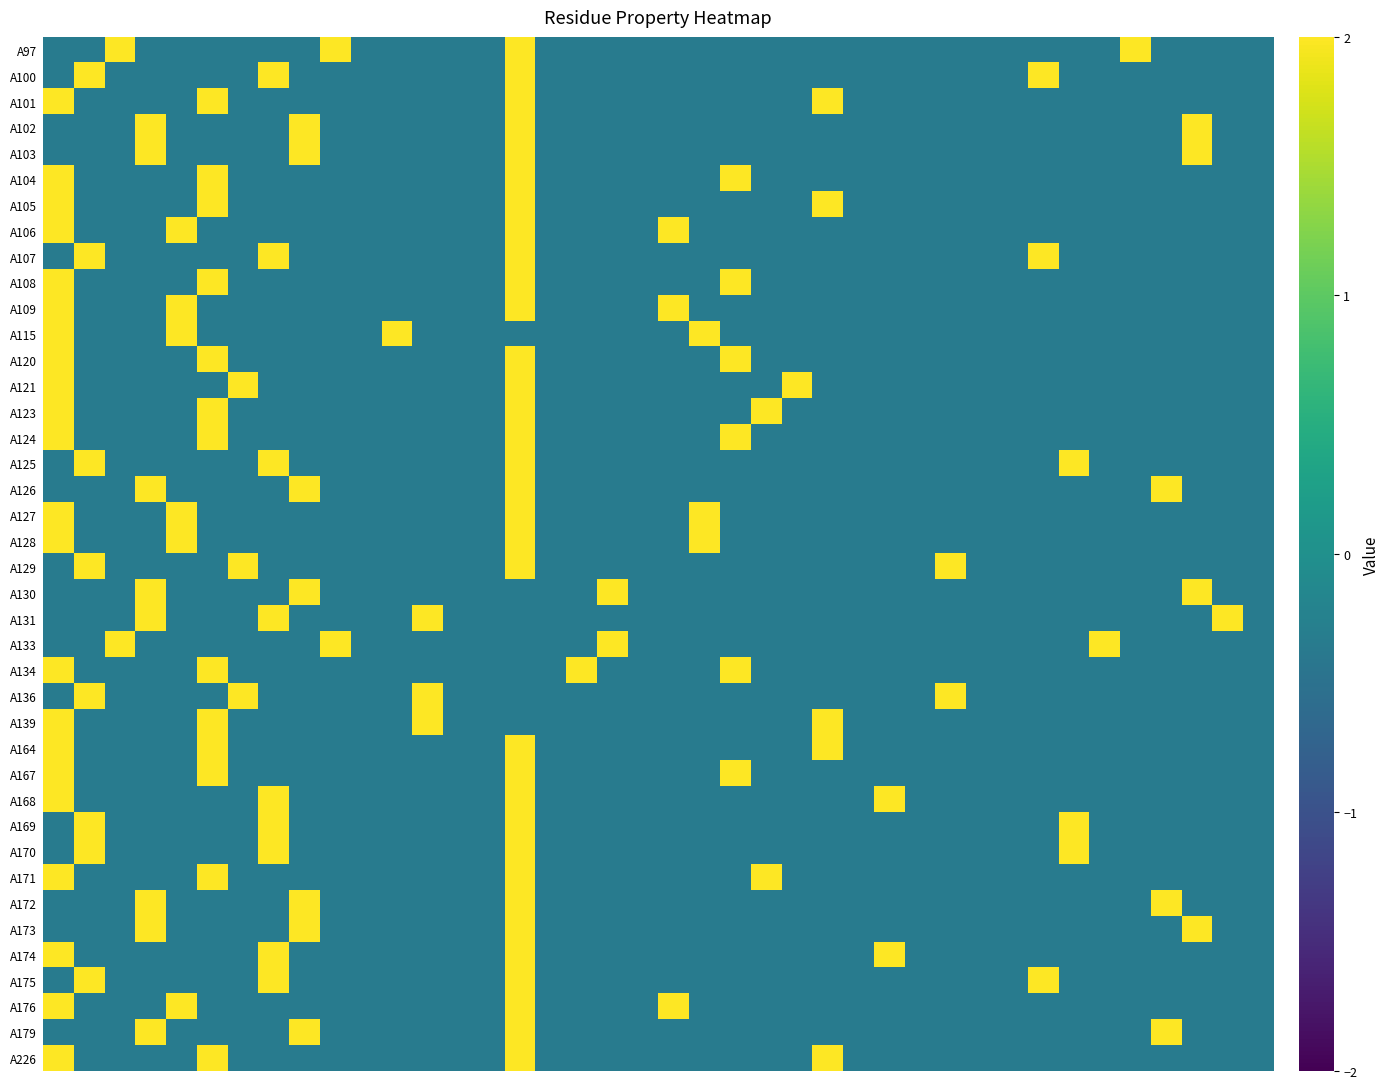

Reading left to right, list all the values displayed in this chart.

A97: -0.3	-0.3	3.0	-0.3	-0.3	-0.3	-0.3	-0.3	-0.3	3.0	-0.3	-0.3	-0.3	-0.3	-0.3	3.0	-0.3	-0.3	-0.3	-0.3	-0.3	-0.3	-0.3	-0.3	-0.3	-0.3	-0.3	-0.3	-0.3	-0.3	-0.3	-0.3	-0.3	-0.3	-0.3	3.0	-0.3	-0.3	-0.3	-0.3
A100: -0.3	3.0	-0.3	-0.3	-0.3	-0.3	-0.3	3.0	-0.3	-0.3	-0.3	-0.3	-0.3	-0.3	-0.3	3.0	-0.3	-0.3	-0.3	-0.3	-0.3	-0.3	-0.3	-0.3	-0.3	-0.3	-0.3	-0.3	-0.3	-0.3	-0.3	-0.3	3.0	-0.3	-0.3	-0.3	-0.3	-0.3	-0.3	-0.3
A101: 3.0	-0.3	-0.3	-0.3	-0.3	3.0	-0.3	-0.3	-0.3	-0.3	-0.3	-0.3	-0.3	-0.3	-0.3	3.0	-0.3	-0.3	-0.3	-0.3	-0.3	-0.3	-0.3	-0.3	-0.3	3.0	-0.3	-0.3	-0.3	-0.3	-0.3	-0.3	-0.3	-0.3	-0.3	-0.3	-0.3	-0.3	-0.3	-0.3
A102: -0.3	-0.3	-0.3	3.0	-0.3	-0.3	-0.3	-0.3	3.0	-0.3	-0.3	-0.3	-0.3	-0.3	-0.3	3.0	-0.3	-0.3	-0.3	-0.3	-0.3	-0.3	-0.3	-0.3	-0.3	-0.3	-0.3	-0.3	-0.3	-0.3	-0.3	-0.3	-0.3	-0.3	-0.3	-0.3	-0.3	3.0	-0.3	-0.3
A103: -0.3	-0.3	-0.3	3.0	-0.3	-0.3	-0.3	-0.3	3.0	-0.3	-0.3	-0.3	-0.3	-0.3	-0.3	3.0	-0.3	-0.3	-0.3	-0.3	-0.3	-0.3	-0.3	-0.3	-0.3	-0.3	-0.3	-0.3	-0.3	-0.3	-0.3	-0.3	-0.3	-0.3	-0.3	-0.3	-0.3	3.0	-0.3	-0.3
A104: 3.0	-0.3	-0.3	-0.3	-0.3	3.0	-0.3	-0.3	-0.3	-0.3	-0.3	-0.3	-0.3	-0.3	-0.3	3.0	-0.3	-0.3	-0.3	-0.3	-0.3	-0.3	3.0	-0.3	-0.3	-0.3	-0.3	-0.3	-0.3	-0.3	-0.3	-0.3	-0.3	-0.3	-0.3	-0.3	-0.3	-0.3	-0.3	-0.3
A105: 3.0	-0.3	-0.3	-0.3	-0.3	3.0	-0.3	-0.3	-0.3	-0.3	-0.3	-0.3	-0.3	-0.3	-0.3	3.0	-0.3	-0.3	-0.3	-0.3	-0.3	-0.3	-0.3	-0.3	-0.3	3.0	-0.3	-0.3	-0.3	-0.3	-0.3	-0.3	-0.3	-0.3	-0.3	-0.3	-0.3	-0.3	-0.3	-0.3
A106: 3.0	-0.3	-0.3	-0.3	3.0	-0.3	-0.3	-0.3	-0.3	-0.3	-0.3	-0.3	-0.3	-0.3	-0.3	3.0	-0.3	-0.3	-0.3	-0.3	3.0	-0.3	-0.3	-0.3	-0.3	-0.3	-0.3	-0.3	-0.3	-0.3	-0.3	-0.3	-0.3	-0.3	-0.3	-0.3	-0.3	-0.3	-0.3	-0.3
A107: -0.3	3.0	-0.3	-0.3	-0.3	-0.3	-0.3	3.0	-0.3	-0.3	-0.3	-0.3	-0.3	-0.3	-0.3	3.0	-0.3	-0.3	-0.3	-0.3	-0.3	-0.3	-0.3	-0.3	-0.3	-0.3	-0.3	-0.3	-0.3	-0.3	-0.3	-0.3	3.0	-0.3	-0.3	-0.3	-0.3	-0.3	-0.3	-0.3
A108: 3.0	-0.3	-0.3	-0.3	-0.3	3.0	-0.3	-0.3	-0.3	-0.3	-0.3	-0.3	-0.3	-0.3	-0.3	3.0	-0.3	-0.3	-0.3	-0.3	-0.3	-0.3	3.0	-0.3	-0.3	-0.3	-0.3	-0.3	-0.3	-0.3	-0.3	-0.3	-0.3	-0.3	-0.3	-0.3	-0.3	-0.3	-0.3	-0.3
A109: 3.0	-0.3	-0.3	-0.3	3.0	-0.3	-0.3	-0.3	-0.3	-0.3	-0.3	-0.3	-0.3	-0.3	-0.3	3.0	-0.3	-0.3	-0.3	-0.3	3.0	-0.3	-0.3	-0.3	-0.3	-0.3	-0.3	-0.3	-0.3	-0.3	-0.3	-0.3	-0.3	-0.3	-0.3	-0.3	-0.3	-0.3	-0.3	-0.3
A115: 3.0	-0.3	-0.3	-0.3	3.0	-0.3	-0.3	-0.3	-0.3	-0.3	-0.3	3.0	-0.3	-0.3	-0.3	-0.3	-0.3	-0.3	-0.3	-0.3	-0.3	3.0	-0.3	-0.3	-0.3	-0.3	-0.3	-0.3	-0.3	-0.3	-0.3	-0.3	-0.3	-0.3	-0.3	-0.3	-0.3	-0.3	-0.3	-0.3
A120: 3.0	-0.3	-0.3	-0.3	-0.3	3.0	-0.3	-0.3	-0.3	-0.3	-0.3	-0.3	-0.3	-0.3	-0.3	3.0	-0.3	-0.3	-0.3	-0.3	-0.3	-0.3	3.0	-0.3	-0.3	-0.3	-0.3	-0.3	-0.3	-0.3	-0.3	-0.3	-0.3	-0.3	-0.3	-0.3	-0.3	-0.3	-0.3	-0.3
A121: 3.0	-0.3	-0.3	-0.3	-0.3	-0.3	3.0	-0.3	-0.3	-0.3	-0.3	-0.3	-0.3	-0.3	-0.3	3.0	-0.3	-0.3	-0.3	-0.3	-0.3	-0.3	-0.3	-0.3	3.0	-0.3	-0.3	-0.3	-0.3	-0.3	-0.3	-0.3	-0.3	-0.3	-0.3	-0.3	-0.3	-0.3	-0.3	-0.3
A123: 3.0	-0.3	-0.3	-0.3	-0.3	3.0	-0.3	-0.3	-0.3	-0.3	-0.3	-0.3	-0.3	-0.3	-0.3	3.0	-0.3	-0.3	-0.3	-0.3	-0.3	-0.3	-0.3	3.0	-0.3	-0.3	-0.3	-0.3	-0.3	-0.3	-0.3	-0.3	-0.3	-0.3	-0.3	-0.3	-0.3	-0.3	-0.3	-0.3
A124: 3.0	-0.3	-0.3	-0.3	-0.3	3.0	-0.3	-0.3	-0.3	-0.3	-0.3	-0.3	-0.3	-0.3	-0.3	3.0	-0.3	-0.3	-0.3	-0.3	-0.3	-0.3	3.0	-0.3	-0.3	-0.3	-0.3	-0.3	-0.3	-0.3	-0.3	-0.3	-0.3	-0.3	-0.3	-0.3	-0.3	-0.3	-0.3	-0.3
A125: -0.3	3.0	-0.3	-0.3	-0.3	-0.3	-0.3	3.0	-0.3	-0.3	-0.3	-0.3	-0.3	-0.3	-0.3	3.0	-0.3	-0.3	-0.3	-0.3	-0.3	-0.3	-0.3	-0.3	-0.3	-0.3	-0.3	-0.3	-0.3	-0.3	-0.3	-0.3	-0.3	3.0	-0.3	-0.3	-0.3	-0.3	-0.3	-0.3
A126: -0.3	-0.3	-0.3	3.0	-0.3	-0.3	-0.3	-0.3	3.0	-0.3	-0.3	-0.3	-0.3	-0.3	-0.3	3.0	-0.3	-0.3	-0.3	-0.3	-0.3	-0.3	-0.3	-0.3	-0.3	-0.3	-0.3	-0.3	-0.3	-0.3	-0.3	-0.3	-0.3	-0.3	-0.3	-0.3	3.0	-0.3	-0.3	-0.3
A127: 3.0	-0.3	-0.3	-0.3	3.0	-0.3	-0.3	-0.3	-0.3	-0.3	-0.3	-0.3	-0.3	-0.3	-0.3	3.0	-0.3	-0.3	-0.3	-0.3	-0.3	3.0	-0.3	-0.3	-0.3	-0.3	-0.3	-0.3	-0.3	-0.3	-0.3	-0.3	-0.3	-0.3	-0.3	-0.3	-0.3	-0.3	-0.3	-0.3
A128: 3.0	-0.3	-0.3	-0.3	3.0	-0.3	-0.3	-0.3	-0.3	-0.3	-0.3	-0.3	-0.3	-0.3	-0.3	3.0	-0.3	-0.3	-0.3	-0.3	-0.3	3.0	-0.3	-0.3	-0.3	-0.3	-0.3	-0.3	-0.3	-0.3	-0.3	-0.3	-0.3	-0.3	-0.3	-0.3	-0.3	-0.3	-0.3	-0.3
A129: -0.3	3.0	-0.3	-0.3	-0.3	-0.3	3.0	-0.3	-0.3	-0.3	-0.3	-0.3	-0.3	-0.3	-0.3	3.0	-0.3	-0.3	-0.3	-0.3	-0.3	-0.3	-0.3	-0.3	-0.3	-0.3	-0.3	-0.3	-0.3	3.0	-0.3	-0.3	-0.3	-0.3	-0.3	-0.3	-0.3	-0.3	-0.3	-0.3
A130: -0.3	-0.3	-0.3	3.0	-0.3	-0.3	-0.3	-0.3	3.0	-0.3	-0.3	-0.3	-0.3	-0.3	-0.3	-0.3	-0.3	-0.3	3.0	-0.3	-0.3	-0.3	-0.3	-0.3	-0.3	-0.3	-0.3	-0.3	-0.3	-0.3	-0.3	-0.3	-0.3	-0.3	-0.3	-0.3	-0.3	3.0	-0.3	-0.3
A131: -0.3	-0.3	-0.3	3.0	-0.3	-0.3	-0.3	3.0	-0.3	-0.3	-0.3	-0.3	3.0	-0.3	-0.3	-0.3	-0.3	-0.3	-0.3	-0.3	-0.3	-0.3	-0.3	-0.3	-0.3	-0.3	-0.3	-0.3	-0.3	-0.3	-0.3	-0.3	-0.3	-0.3	-0.3	-0.3	-0.3	-0.3	3.0	-0.3
A133: -0.3	-0.3	3.0	-0.3	-0.3	-0.3	-0.3	-0.3	-0.3	3.0	-0.3	-0.3	-0.3	-0.3	-0.3	-0.3	-0.3	-0.3	3.0	-0.3	-0.3	-0.3	-0.3	-0.3	-0.3	-0.3	-0.3	-0.3	-0.3	-0.3	-0.3	-0.3	-0.3	-0.3	3.0	-0.3	-0.3	-0.3	-0.3	-0.3
A134: 3.0	-0.3	-0.3	-0.3	-0.3	3.0	-0.3	-0.3	-0.3	-0.3	-0.3	-0.3	-0.3	-0.3	-0.3	-0.3	-0.3	3.0	-0.3	-0.3	-0.3	-0.3	3.0	-0.3	-0.3	-0.3	-0.3	-0.3	-0.3	-0.3	-0.3	-0.3	-0.3	-0.3	-0.3	-0.3	-0.3	-0.3	-0.3	-0.3
A136: -0.3	3.0	-0.3	-0.3	-0.3	-0.3	3.0	-0.3	-0.3	-0.3	-0.3	-0.3	3.0	-0.3	-0.3	-0.3	-0.3	-0.3	-0.3	-0.3	-0.3	-0.3	-0.3	-0.3	-0.3	-0.3	-0.3	-0.3	-0.3	3.0	-0.3	-0.3	-0.3	-0.3	-0.3	-0.3	-0.3	-0.3	-0.3	-0.3
A139: 3.0	-0.3	-0.3	-0.3	-0.3	3.0	-0.3	-0.3	-0.3	-0.3	-0.3	-0.3	3.0	-0.3	-0.3	-0.3	-0.3	-0.3	-0.3	-0.3	-0.3	-0.3	-0.3	-0.3	-0.3	3.0	-0.3	-0.3	-0.3	-0.3	-0.3	-0.3	-0.3	-0.3	-0.3	-0.3	-0.3	-0.3	-0.3	-0.3
A164: 3.0	-0.3	-0.3	-0.3	-0.3	3.0	-0.3	-0.3	-0.3	-0.3	-0.3	-0.3	-0.3	-0.3	-0.3	3.0	-0.3	-0.3	-0.3	-0.3	-0.3	-0.3	-0.3	-0.3	-0.3	3.0	-0.3	-0.3	-0.3	-0.3	-0.3	-0.3	-0.3	-0.3	-0.3	-0.3	-0.3	-0.3	-0.3	-0.3
A167: 3.0	-0.3	-0.3	-0.3	-0.3	3.0	-0.3	-0.3	-0.3	-0.3	-0.3	-0.3	-0.3	-0.3	-0.3	3.0	-0.3	-0.3	-0.3	-0.3	-0.3	-0.3	3.0	-0.3	-0.3	-0.3	-0.3	-0.3	-0.3	-0.3	-0.3	-0.3	-0.3	-0.3	-0.3	-0.3	-0.3	-0.3	-0.3	-0.3
A168: 3.0	-0.3	-0.3	-0.3	-0.3	-0.3	-0.3	3.0	-0.3	-0.3	-0.3	-0.3	-0.3	-0.3	-0.3	3.0	-0.3	-0.3	-0.3	-0.3	-0.3	-0.3	-0.3	-0.3	-0.3	-0.3	-0.3	3.0	-0.3	-0.3	-0.3	-0.3	-0.3	-0.3	-0.3	-0.3	-0.3	-0.3	-0.3	-0.3
A169: -0.3	3.0	-0.3	-0.3	-0.3	-0.3	-0.3	3.0	-0.3	-0.3	-0.3	-0.3	-0.3	-0.3	-0.3	3.0	-0.3	-0.3	-0.3	-0.3	-0.3	-0.3	-0.3	-0.3	-0.3	-0.3	-0.3	-0.3	-0.3	-0.3	-0.3	-0.3	-0.3	3.0	-0.3	-0.3	-0.3	-0.3	-0.3	-0.3
A170: -0.3	3.0	-0.3	-0.3	-0.3	-0.3	-0.3	3.0	-0.3	-0.3	-0.3	-0.3	-0.3	-0.3	-0.3	3.0	-0.3	-0.3	-0.3	-0.3	-0.3	-0.3	-0.3	-0.3	-0.3	-0.3	-0.3	-0.3	-0.3	-0.3	-0.3	-0.3	-0.3	3.0	-0.3	-0.3	-0.3	-0.3	-0.3	-0.3
A171: 3.0	-0.3	-0.3	-0.3	-0.3	3.0	-0.3	-0.3	-0.3	-0.3	-0.3	-0.3	-0.3	-0.3	-0.3	3.0	-0.3	-0.3	-0.3	-0.3	-0.3	-0.3	-0.3	3.0	-0.3	-0.3	-0.3	-0.3	-0.3	-0.3	-0.3	-0.3	-0.3	-0.3	-0.3	-0.3	-0.3	-0.3	-0.3	-0.3
A172: -0.3	-0.3	-0.3	3.0	-0.3	-0.3	-0.3	-0.3	3.0	-0.3	-0.3	-0.3	-0.3	-0.3	-0.3	3.0	-0.3	-0.3	-0.3	-0.3	-0.3	-0.3	-0.3	-0.3	-0.3	-0.3	-0.3	-0.3	-0.3	-0.3	-0.3	-0.3	-0.3	-0.3	-0.3	-0.3	3.0	-0.3	-0.3	-0.3
A173: -0.3	-0.3	-0.3	3.0	-0.3	-0.3	-0.3	-0.3	3.0	-0.3	-0.3	-0.3	-0.3	-0.3	-0.3	3.0	-0.3	-0.3	-0.3	-0.3	-0.3	-0.3	-0.3	-0.3	-0.3	-0.3	-0.3	-0.3	-0.3	-0.3	-0.3	-0.3	-0.3	-0.3	-0.3	-0.3	-0.3	3.0	-0.3	-0.3
A174: 3.0	-0.3	-0.3	-0.3	-0.3	-0.3	-0.3	3.0	-0.3	-0.3	-0.3	-0.3	-0.3	-0.3	-0.3	3.0	-0.3	-0.3	-0.3	-0.3	-0.3	-0.3	-0.3	-0.3	-0.3	-0.3	-0.3	3.0	-0.3	-0.3	-0.3	-0.3	-0.3	-0.3	-0.3	-0.3	-0.3	-0.3	-0.3	-0.3
A175: -0.3	3.0	-0.3	-0.3	-0.3	-0.3	-0.3	3.0	-0.3	-0.3	-0.3	-0.3	-0.3	-0.3	-0.3	3.0	-0.3	-0.3	-0.3	-0.3	-0.3	-0.3	-0.3	-0.3	-0.3	-0.3	-0.3	-0.3	-0.3	-0.3	-0.3	-0.3	3.0	-0.3	-0.3	-0.3	-0.3	-0.3	-0.3	-0.3
A176: 3.0	-0.3	-0.3	-0.3	3.0	-0.3	-0.3	-0.3	-0.3	-0.3	-0.3	-0.3	-0.3	-0.3	-0.3	3.0	-0.3	-0.3	-0.3	-0.3	3.0	-0.3	-0.3	-0.3	-0.3	-0.3	-0.3	-0.3	-0.3	-0.3	-0.3	-0.3	-0.3	-0.3	-0.3	-0.3	-0.3	-0.3	-0.3	-0.3
A179: -0.3	-0.3	-0.3	3.0	-0.3	-0.3	-0.3	-0.3	3.0	-0.3	-0.3	-0.3	-0.3	-0.3	-0.3	3.0	-0.3	-0.3	-0.3	-0.3	-0.3	-0.3	-0.3	-0.3	-0.3	-0.3	-0.3	-0.3	-0.3	-0.3	-0.3	-0.3	-0.3	-0.3	-0.3	-0.3	3.0	-0.3	-0.3	-0.3
A226: 3.0	-0.3	-0.3	-0.3	-0.3	3.0	-0.3	-0.3	-0.3	-0.3	-0.3	-0.3	-0.3	-0.3	-0.3	3.0	-0.3	-0.3	-0.3	-0.3	-0.3	-0.3	-0.3	-0.3	-0.3	3.0	-0.3	-0.3	-0.3	-0.3	-0.3	-0.3	-0.3	-0.3	-0.3	-0.3	-0.3	-0.3	-0.3	-0.3